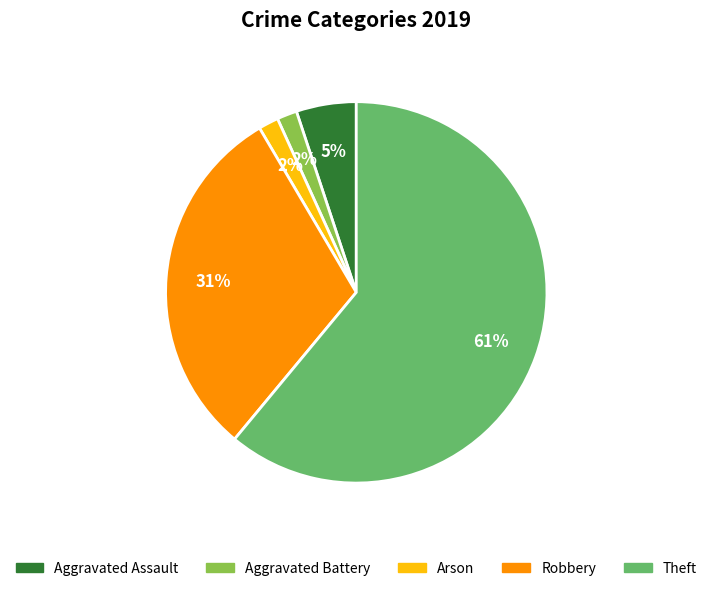

To the nearest percent, what is the average slice percentage?

20%